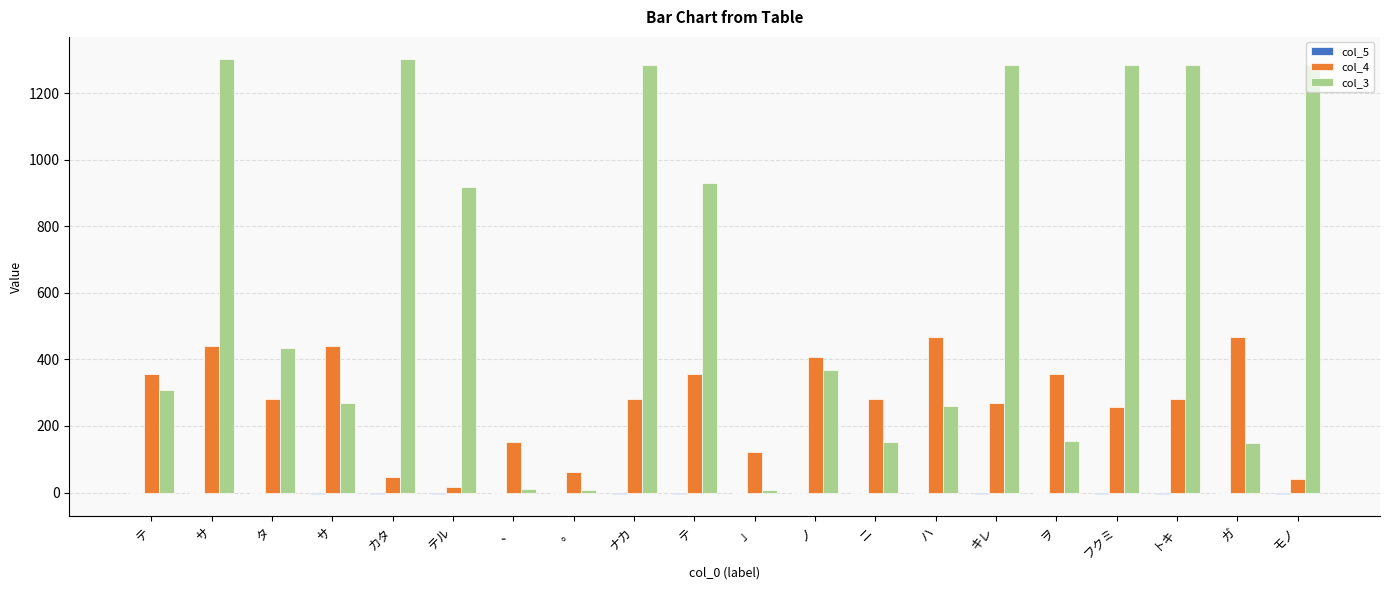

What is the total value across all series at ハ?

727.6